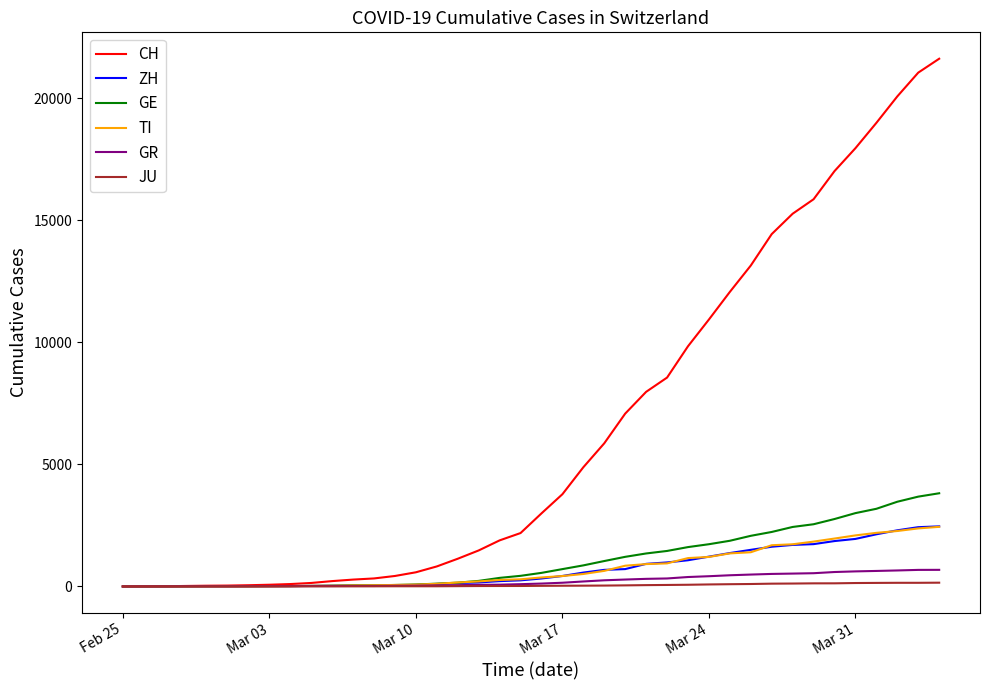

Which series has the largest range (max minus min)?

CH